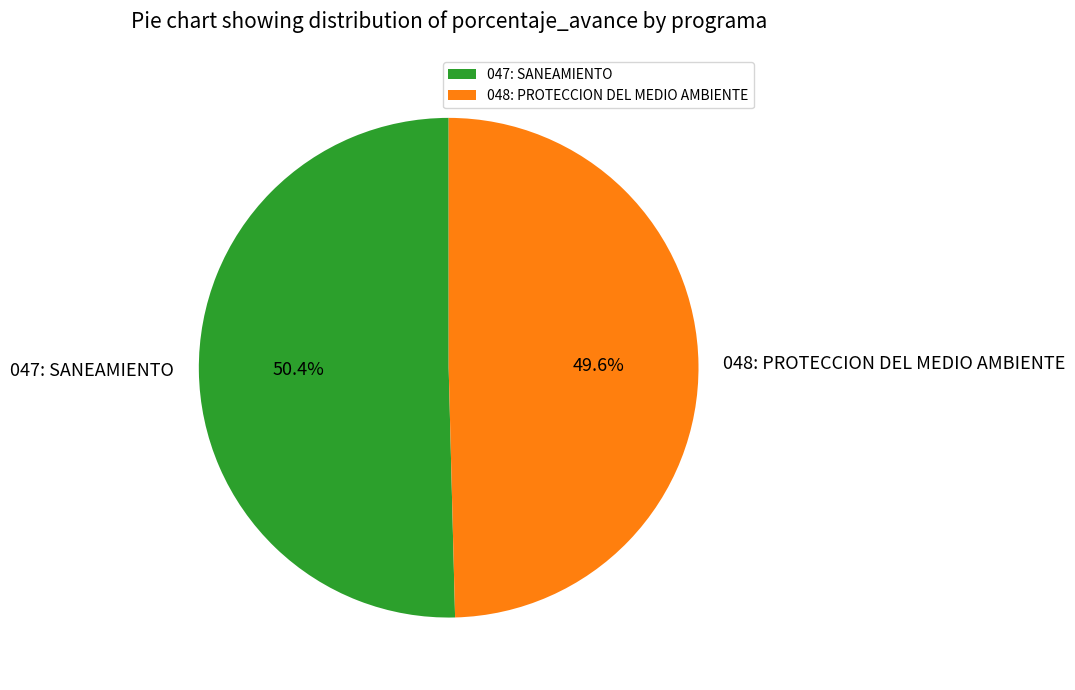

How many segments does this pie chart have?

2